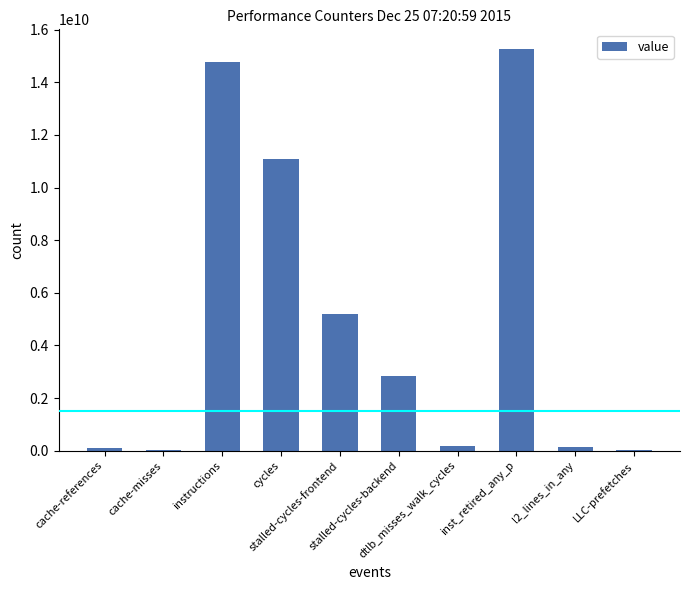

What is the greatest value displayed?

15248870155